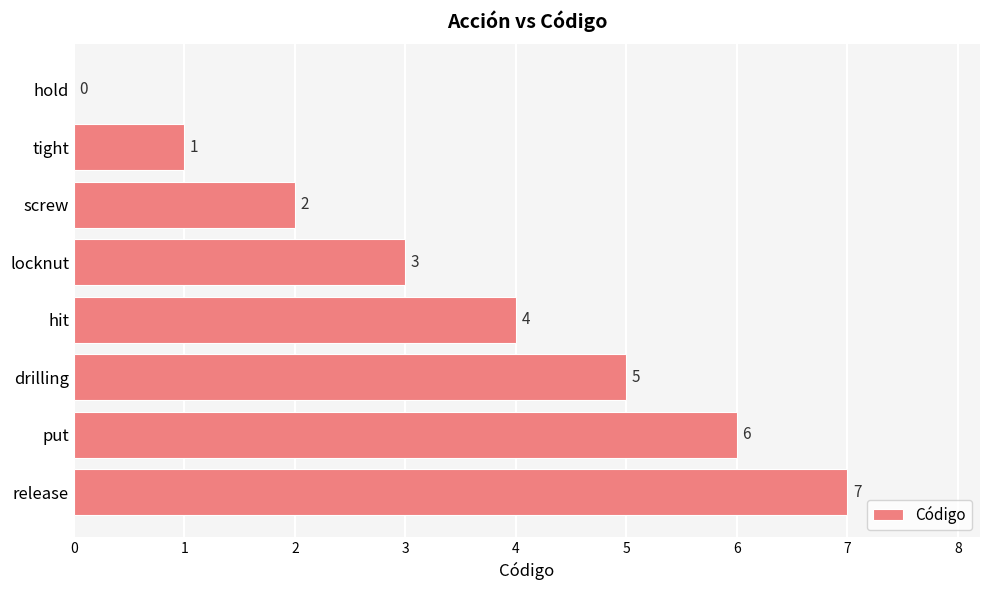

Are the bars horizontal?

Yes